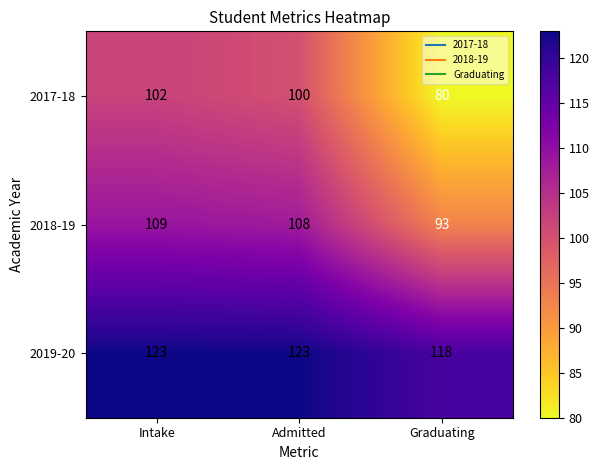

At which category is the sum across all series the highest?

Intake